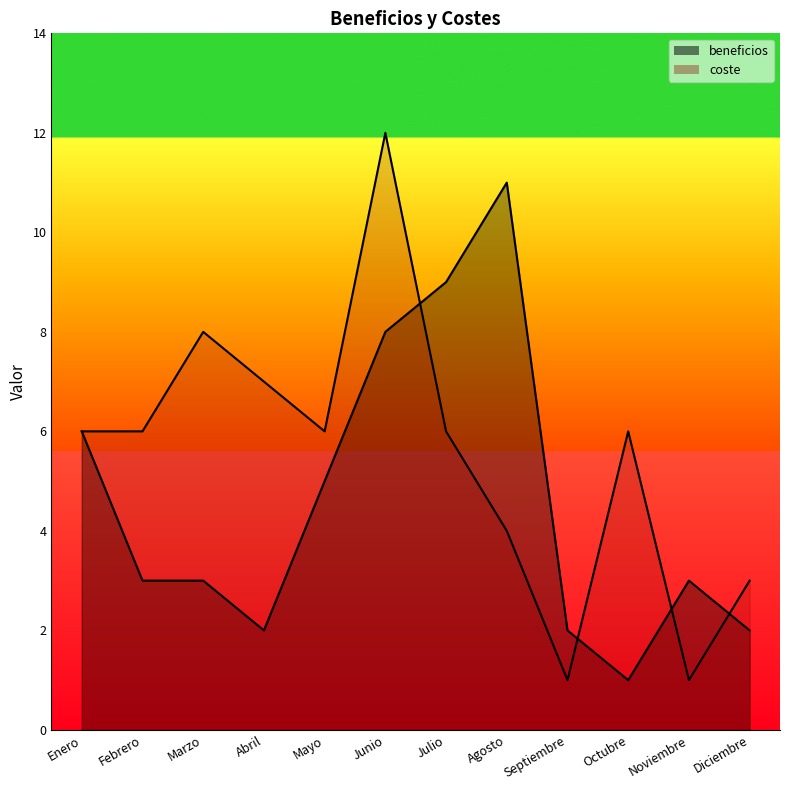

What are all the series names shown in the legend?

beneficios, coste